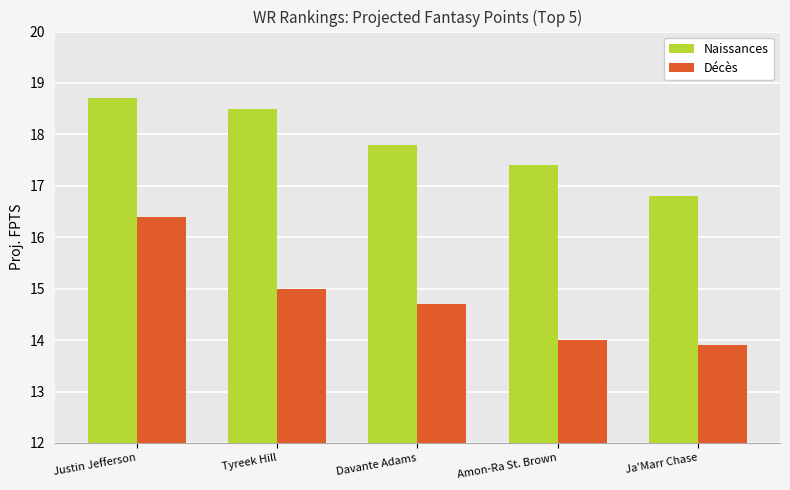

Reading left to right, transcribe all the data shown in this chart.

Naissances: 18.7	18.5	17.8	17.4	16.8
Décès: 16.4	15.0	14.7	14.0	13.9